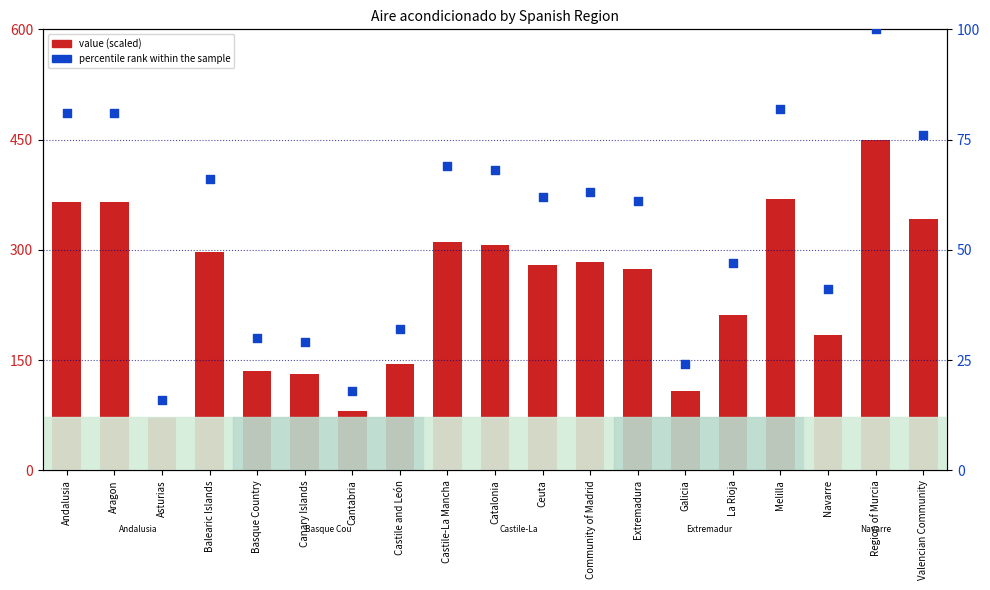

At which category is the sum across all series the highest?

Region of Murcia